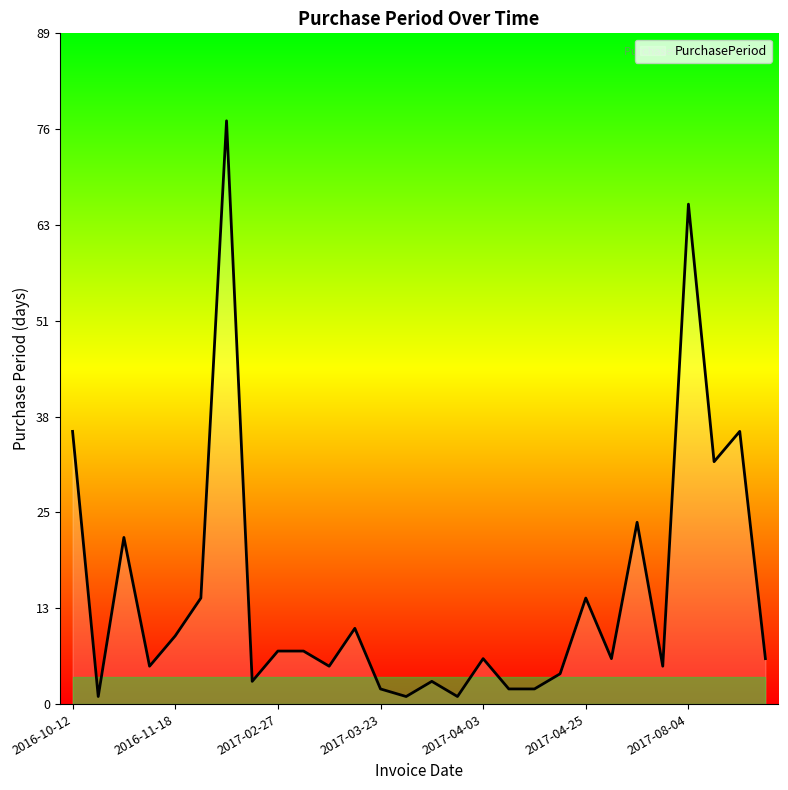

What is the greatest value displayed?

77